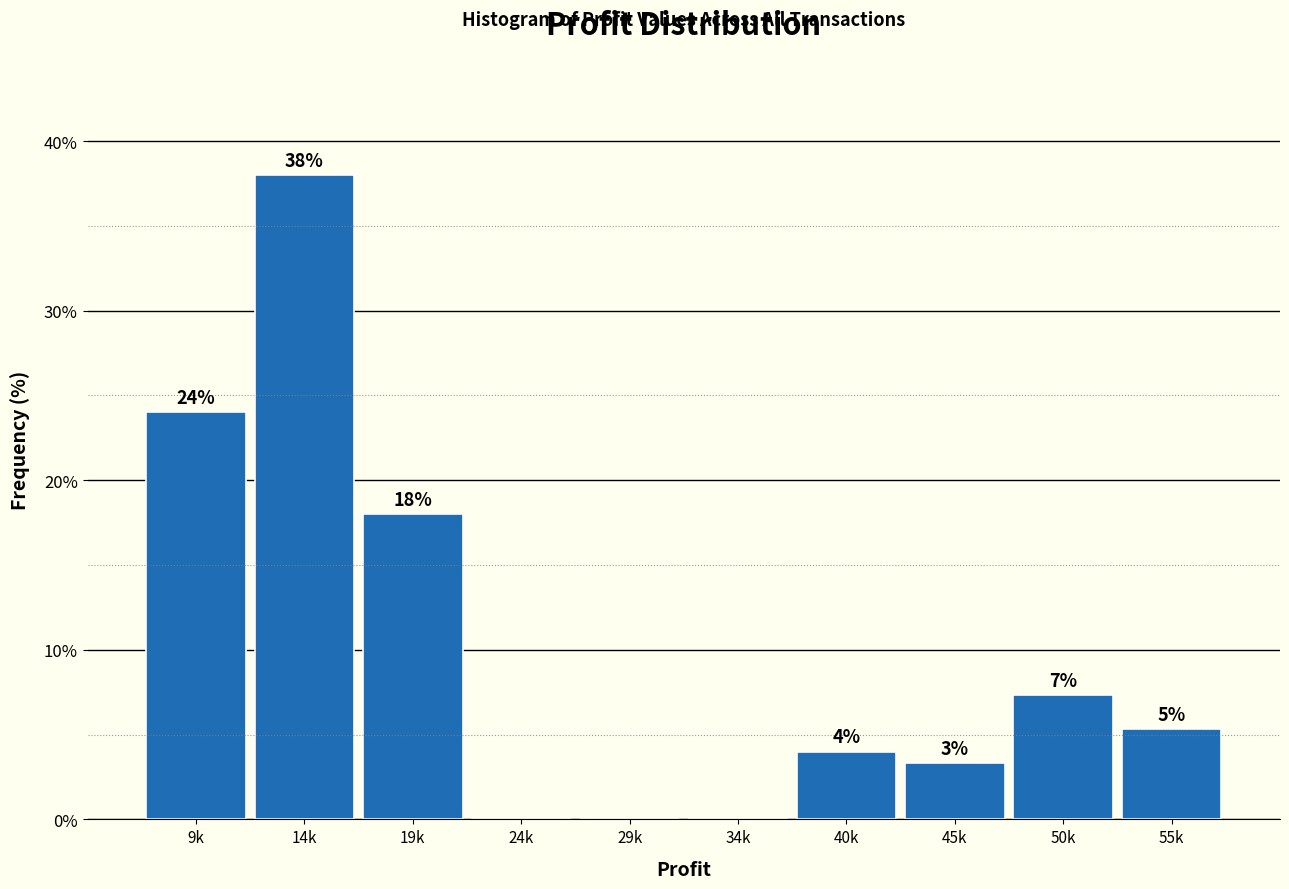

Where does the data first go above 5?

9k